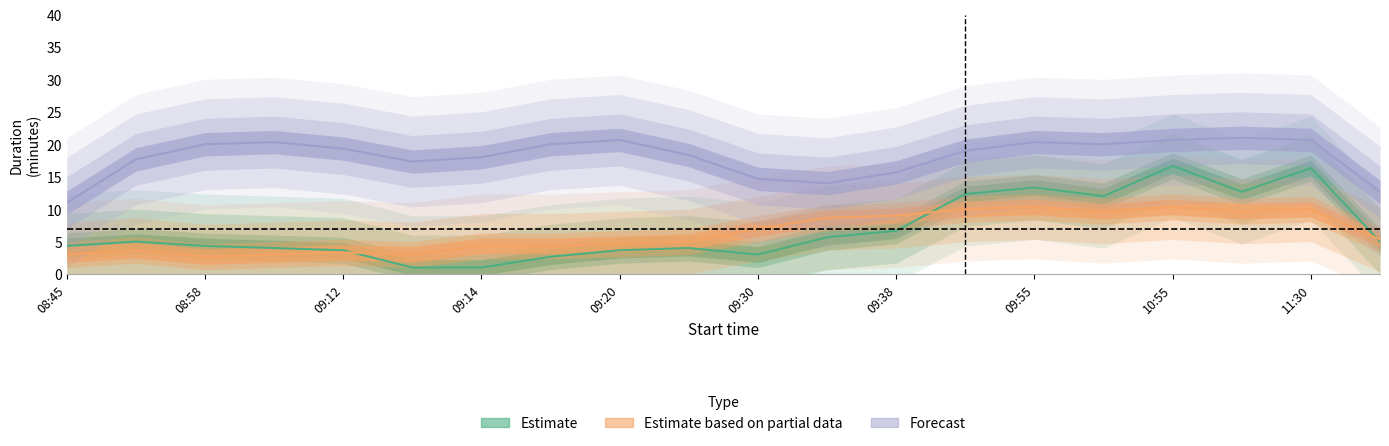

What is the difference between the highest and lowest values at 09:13?

16